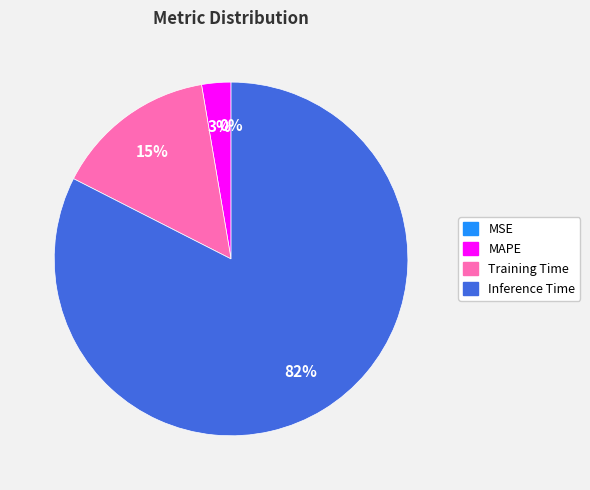

Is there any slice that represents more than half of the pie?

Yes